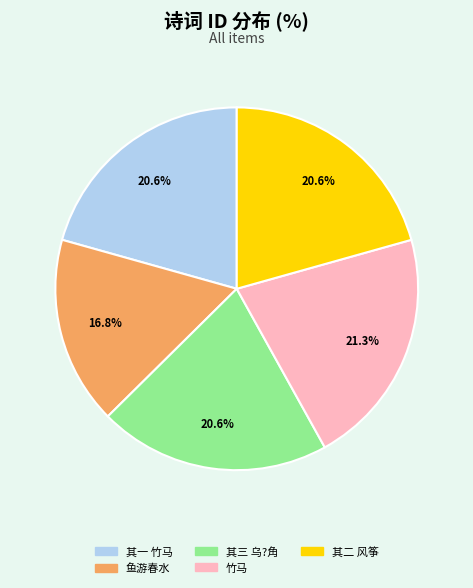

Is there any slice that represents more than half of the pie?

No